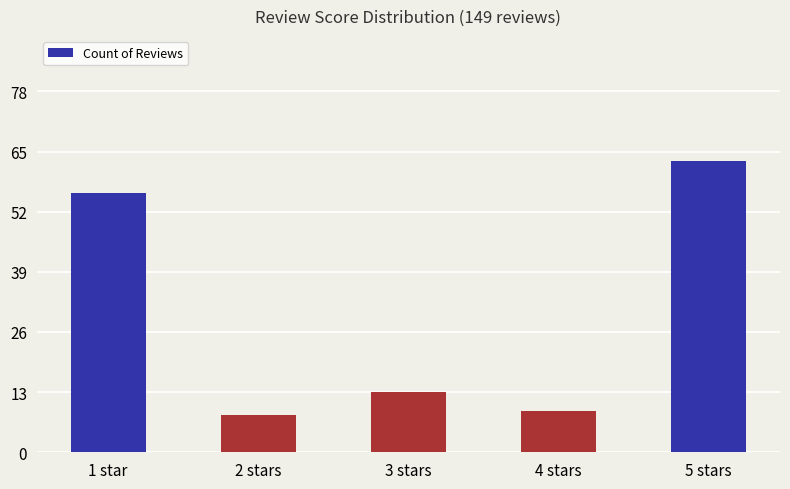

Reading left to right, what are all the values shown in this chart?

1 star=56	2 stars=8	3 stars=13	4 stars=9	5 stars=63